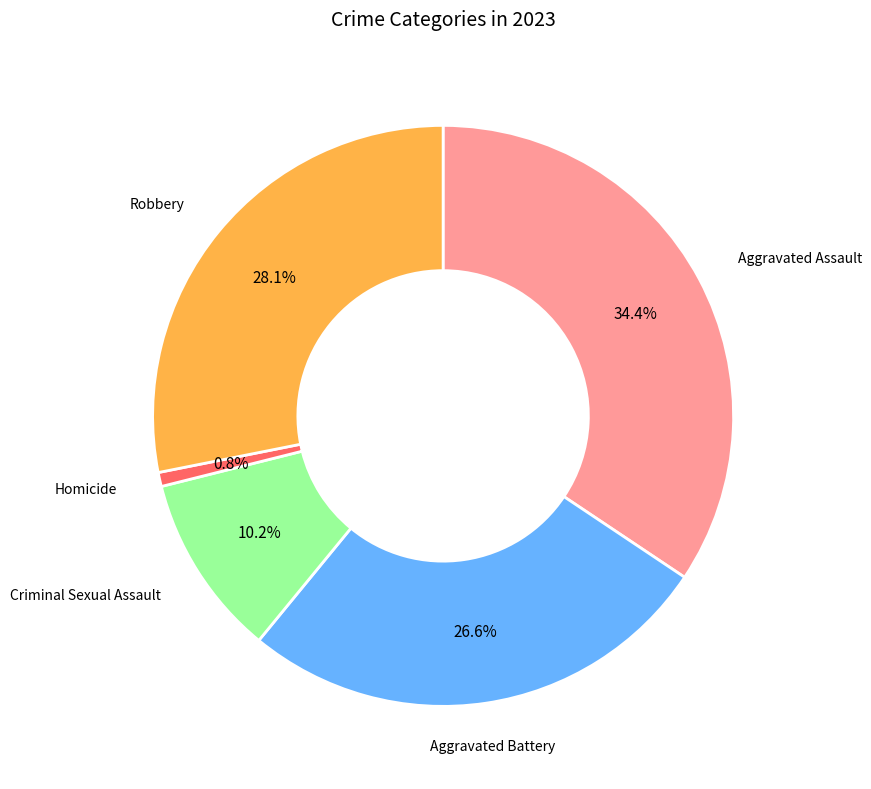

Is the sum of Aggravated Battery and Criminal Sexual Assault greater than half?

No